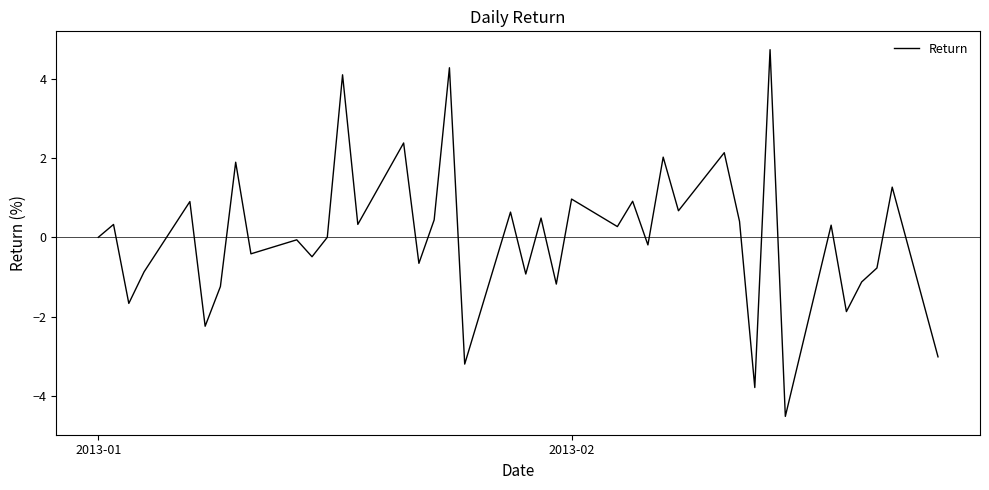

What is the greatest value displayed?

4.7